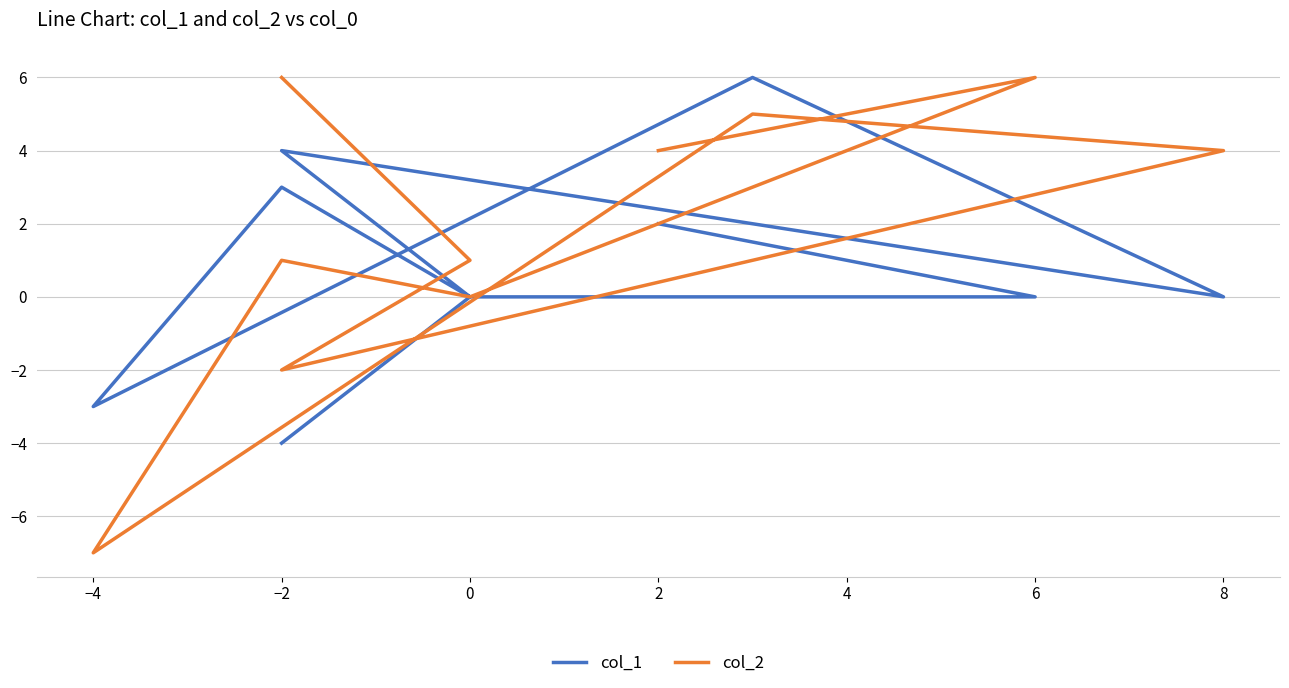

What is the maximum value shown in the chart?

6